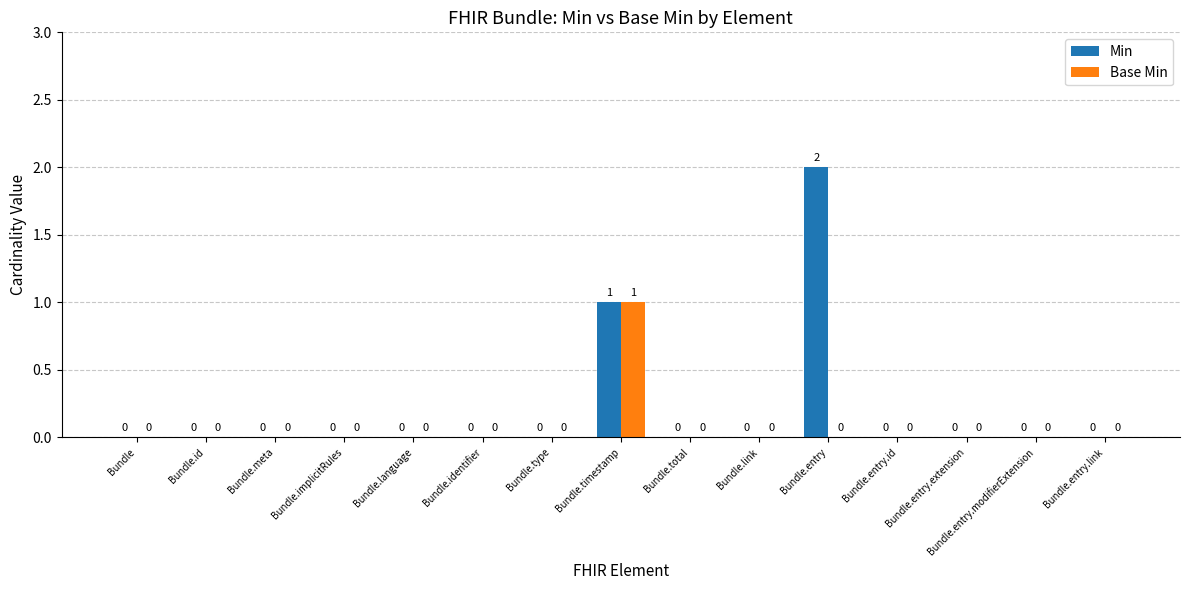

Reading left to right, extract all data points from this chart.

Min: Bundle=0	Bundle.id=0	Bundle.meta=0	Bundle.implicitRules=0	Bundle.language=0	Bundle.identifier=0	Bundle.type=0	Bundle.timestamp=1	Bundle.total=0	Bundle.link=0	Bundle.entry=2	Bundle.entry.id=0	Bundle.entry.extension=0	Bundle.entry.modifierExtension=0	Bundle.entry.link=0
Base Min: Bundle=0	Bundle.id=0	Bundle.meta=0	Bundle.implicitRules=0	Bundle.language=0	Bundle.identifier=0	Bundle.type=0	Bundle.timestamp=1	Bundle.total=0	Bundle.link=0	Bundle.entry=0	Bundle.entry.id=0	Bundle.entry.extension=0	Bundle.entry.modifierExtension=0	Bundle.entry.link=0